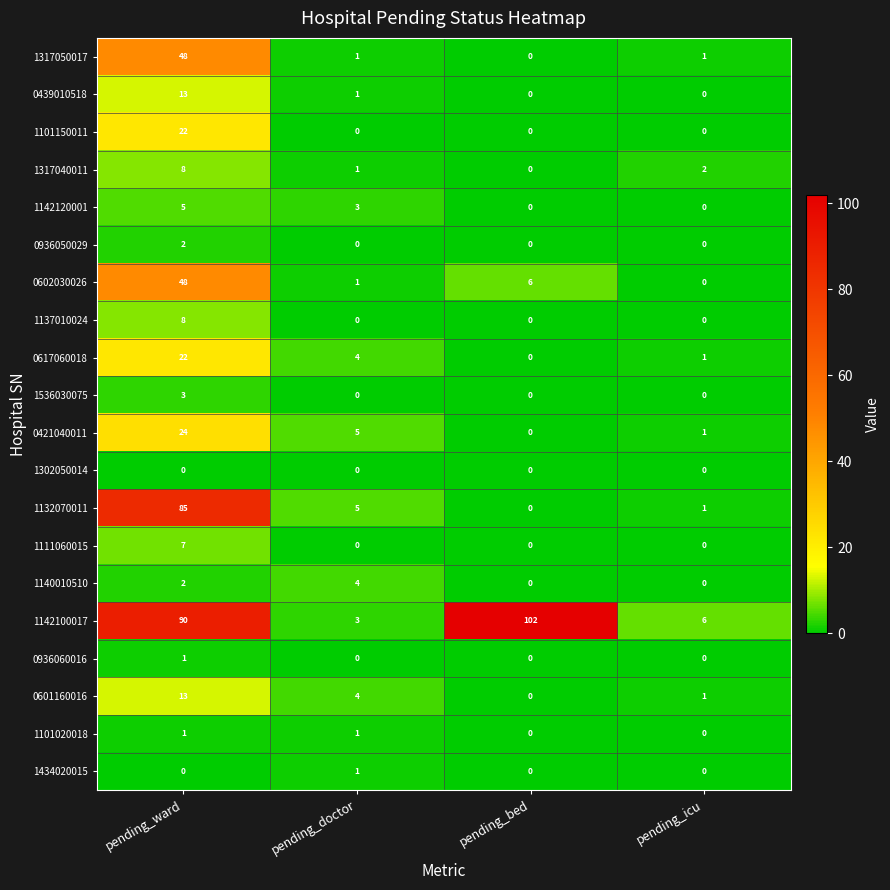

What is the average value of the 0421040011 series?

8